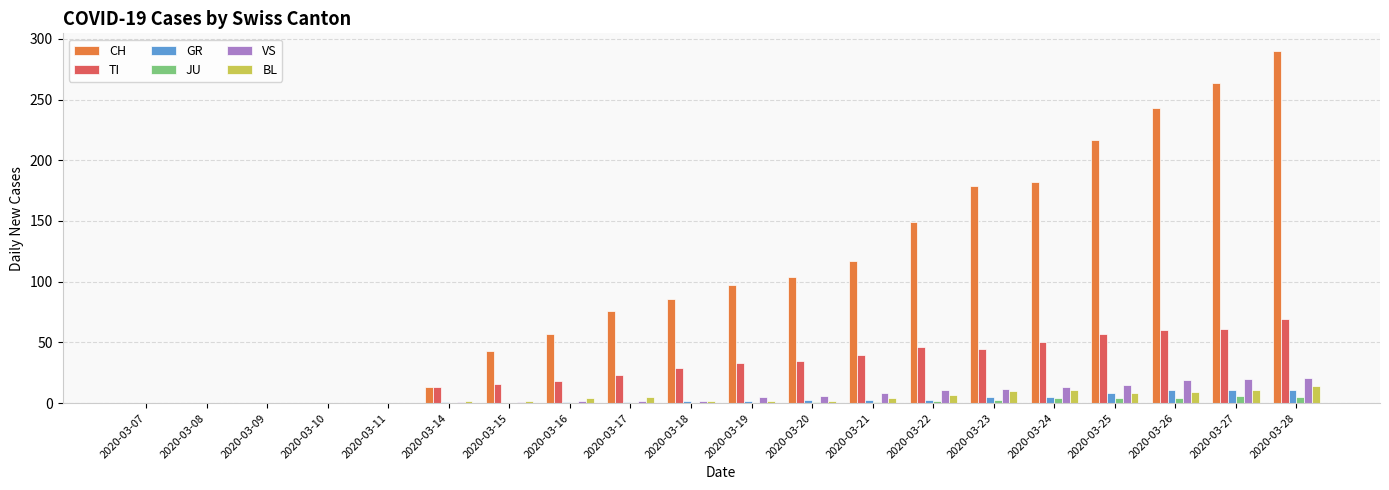

Is it true that BL equals 11 at 2020-03-27?

True